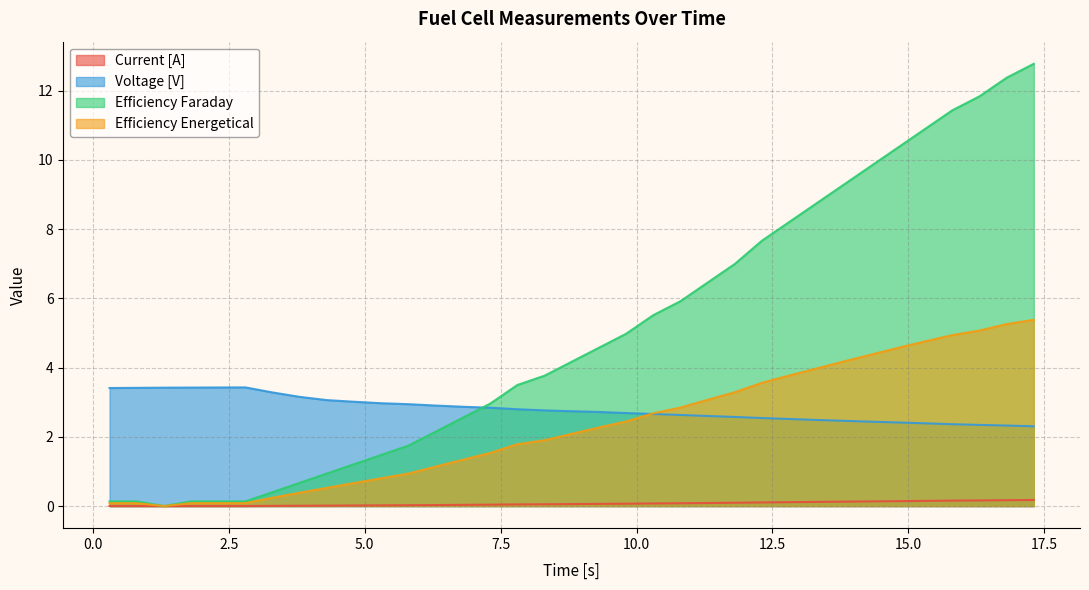

How many interior local peaks does the Voltage [V] series have?

1